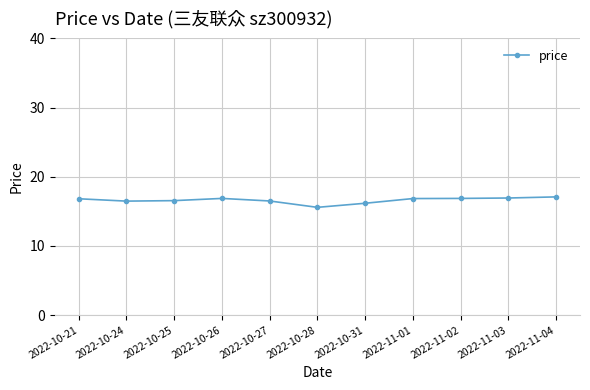

What is the ratio of the value at 2022-11-01 to the value at 2022-10-28?

1.1